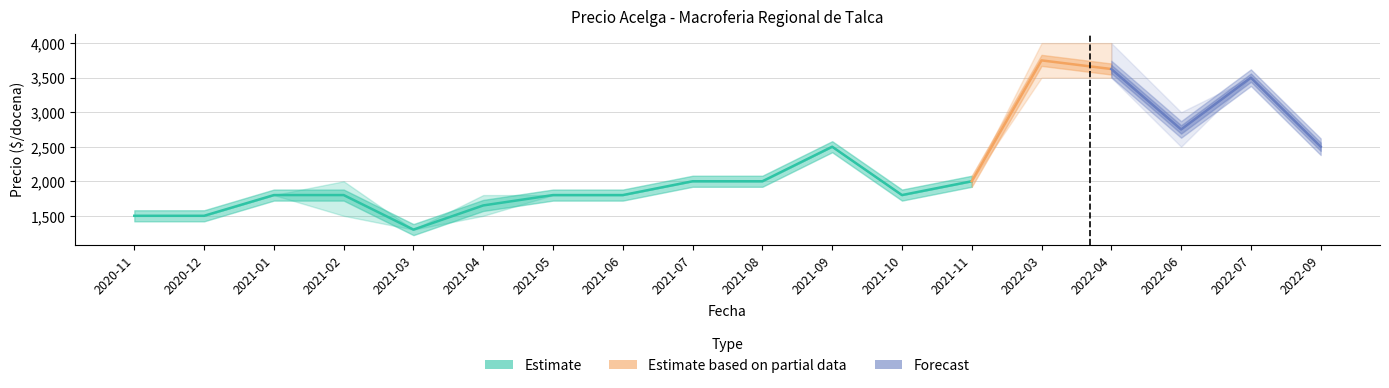

What is the sum of all Precio maximo values?

40800